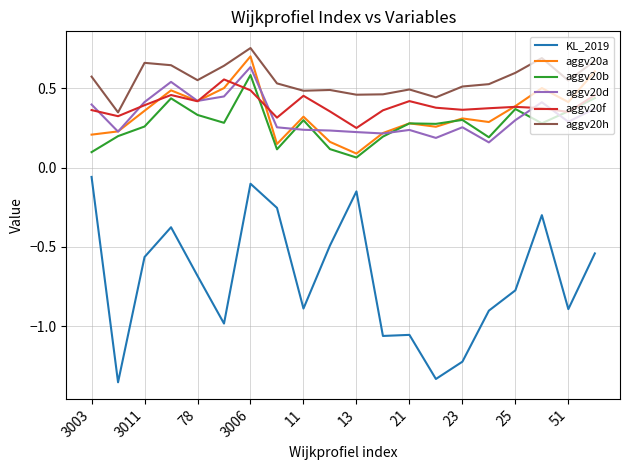

Which series has the widest spread of values?

KL_2019